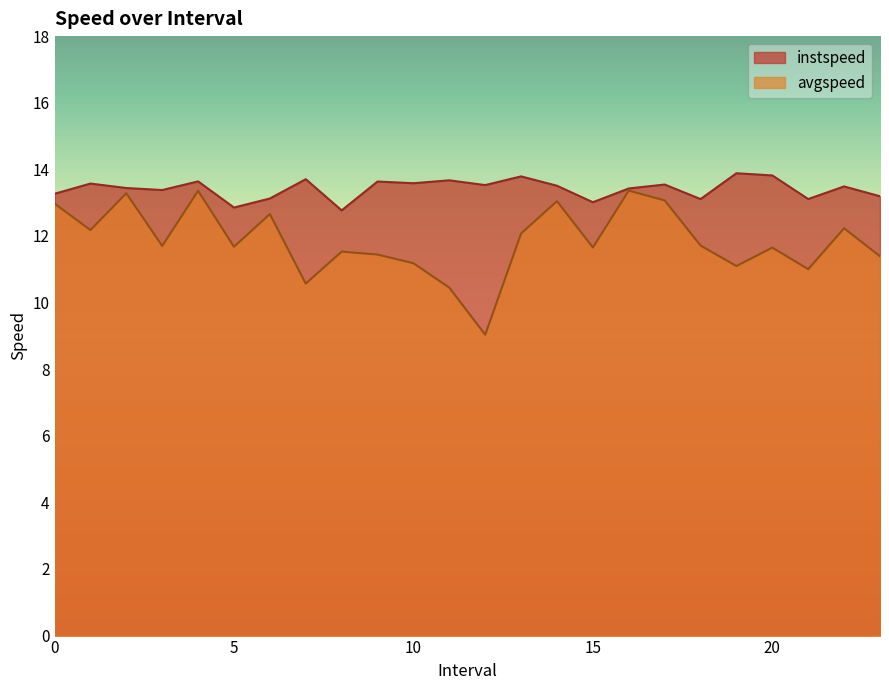

What is the label of the 14th point from the right?

10.0